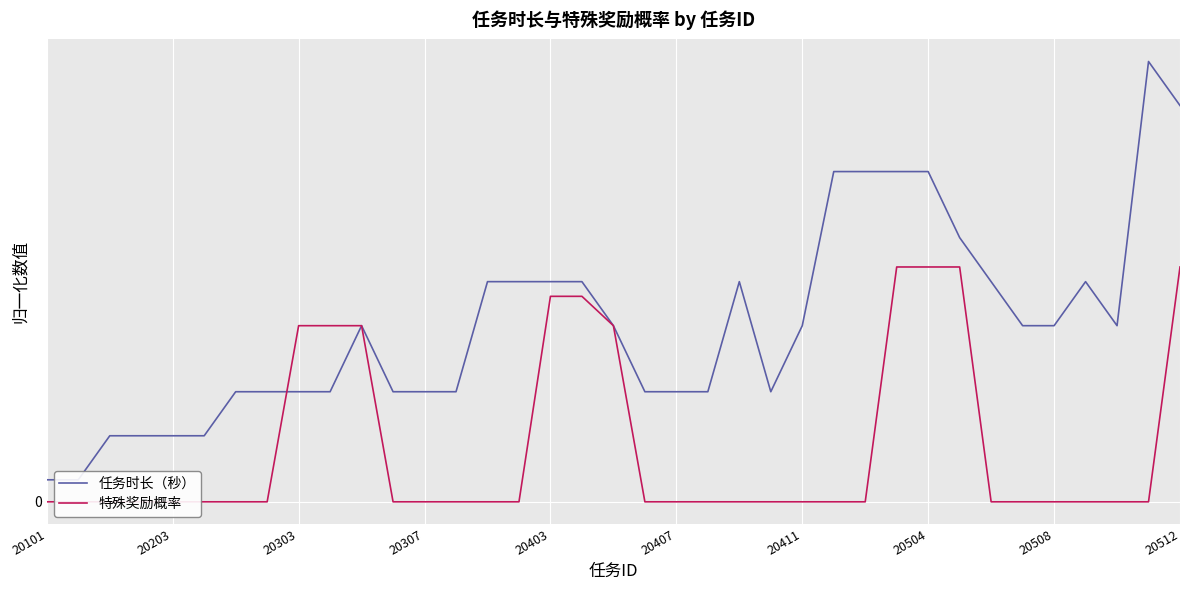

Where does the 任务时长（秒） series first go above 2?

10